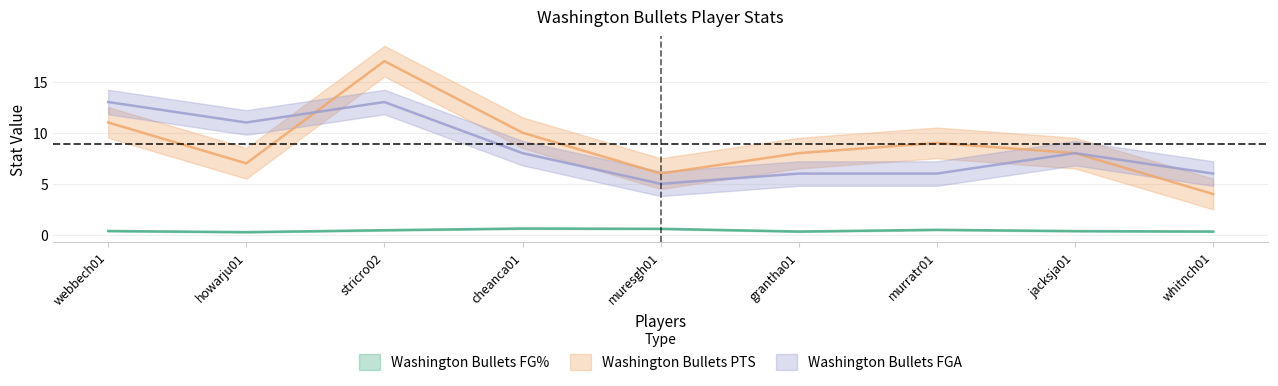

How many interior local valleys does the Washington Bullets FGA series have?

2